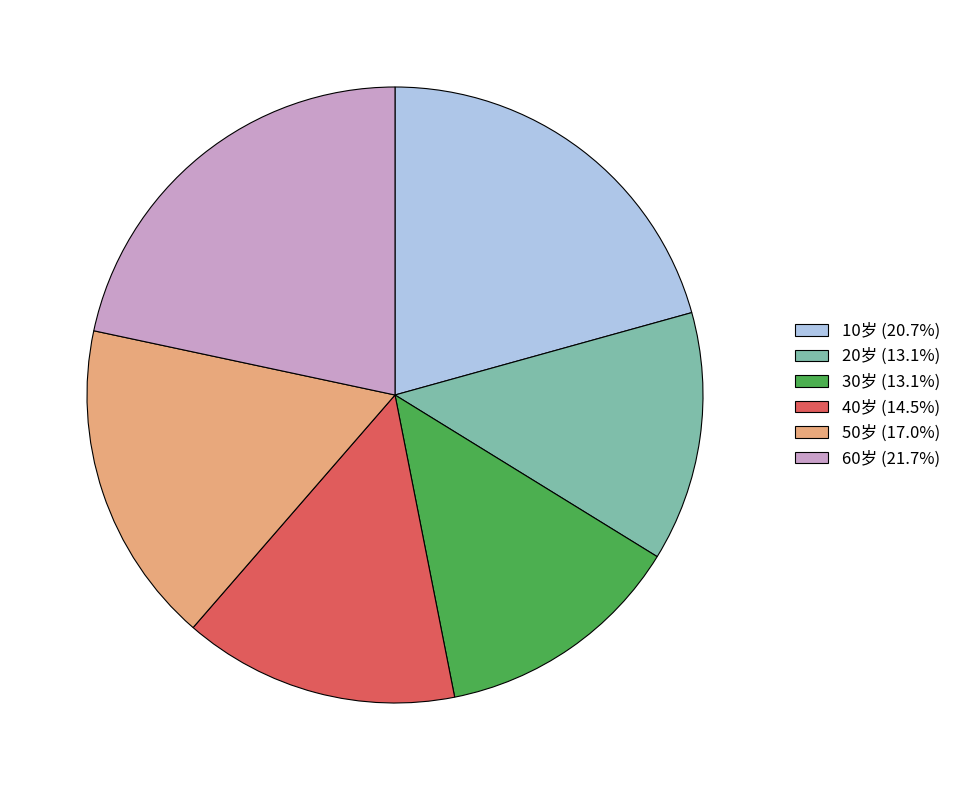

Is the sum of 10岁 (20.7%) and 60岁 (21.7%) greater than half?

No